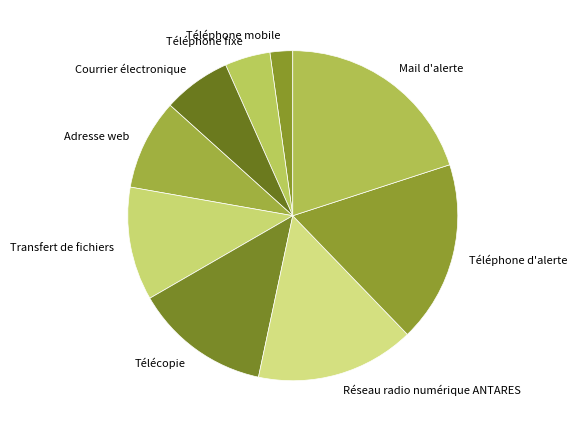

Combined, do Adresse web and Transfert de fichiers account for over 50%?

No